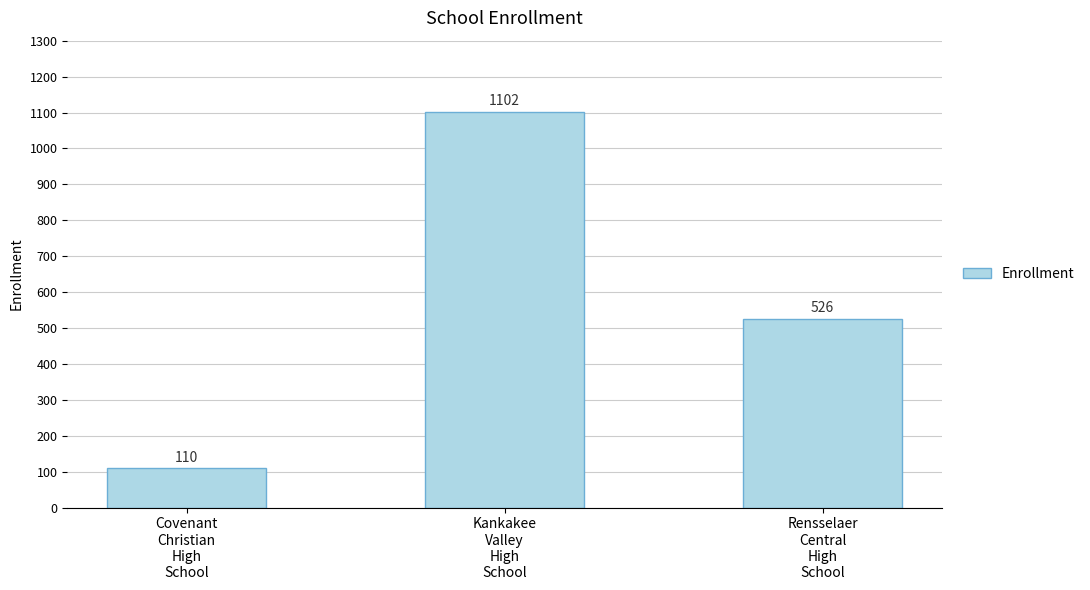

What is the sum of all values?

1738